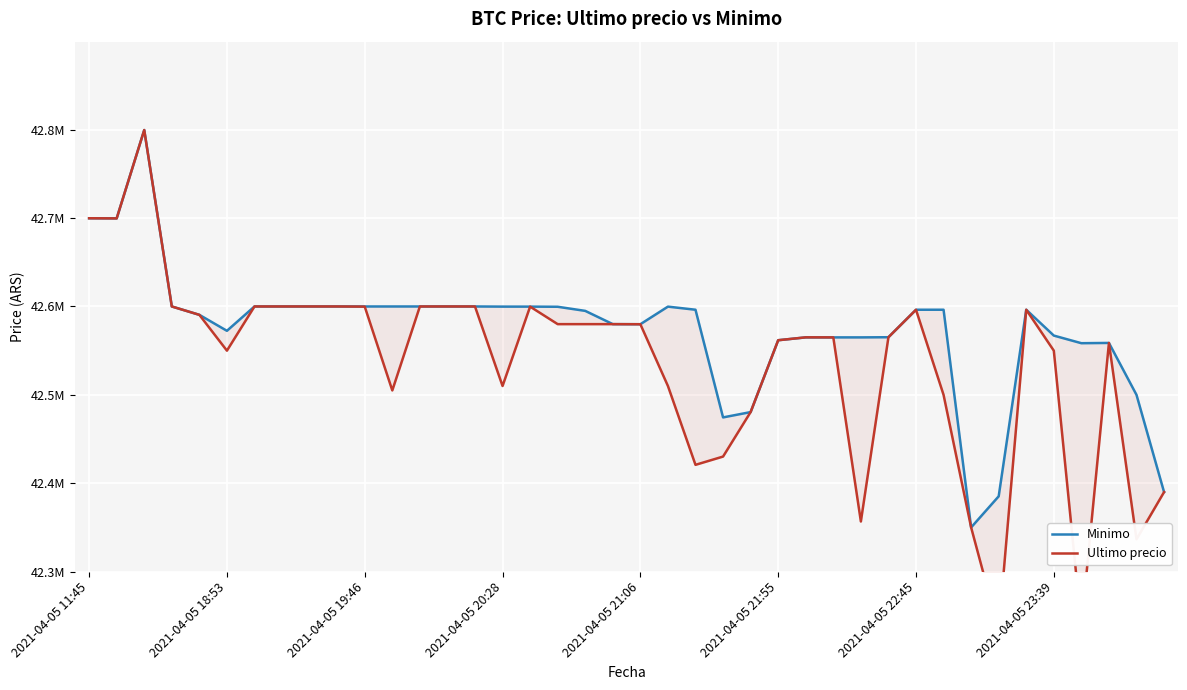

Which category has the lowest value across all series?

33